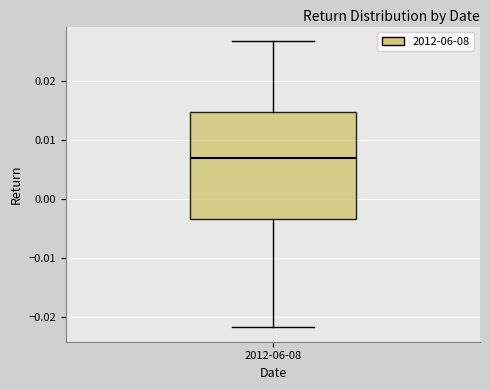

Transcribe this box plot: give where the median line is, the range the box spans, and where the two whiskers end, as read against the y-axis. The values are not printed on the chart, so give them approximately, as read against the axis.

median 0.007, box -0.003 to 0.015, whiskers -0.022 to 0.027